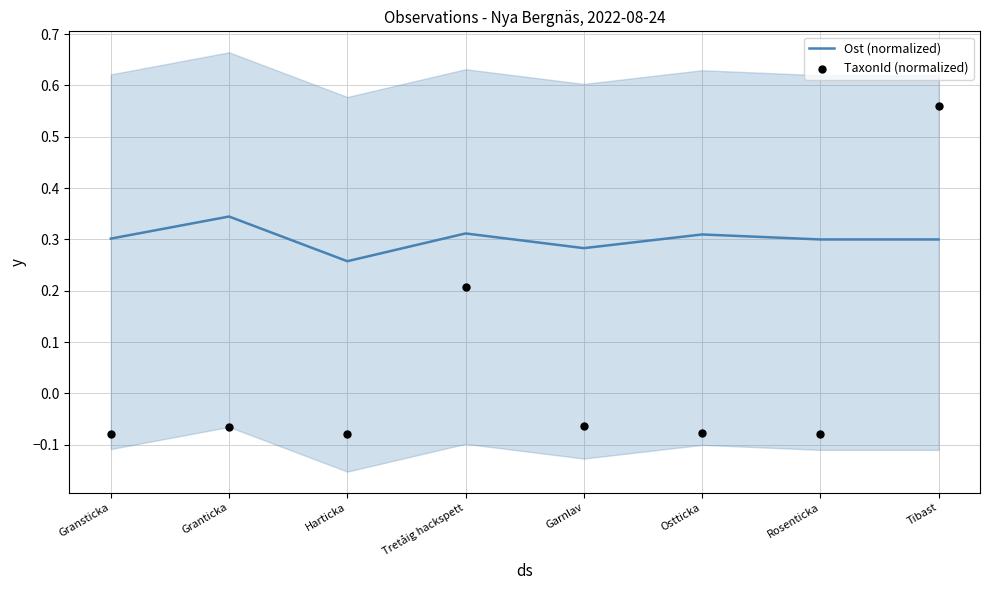

Which series reaches the minimum Y coordinate?

TaxonId (normalized)